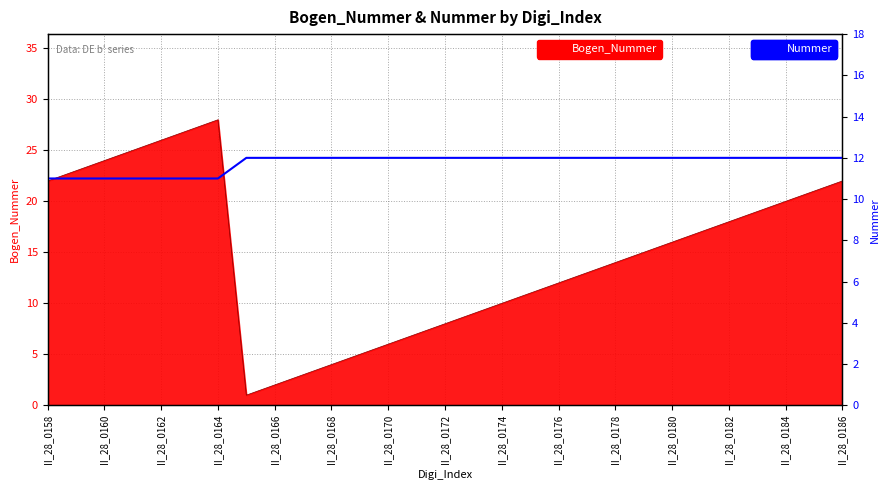

True or false: the data shows 11 at II_28_0160.

True